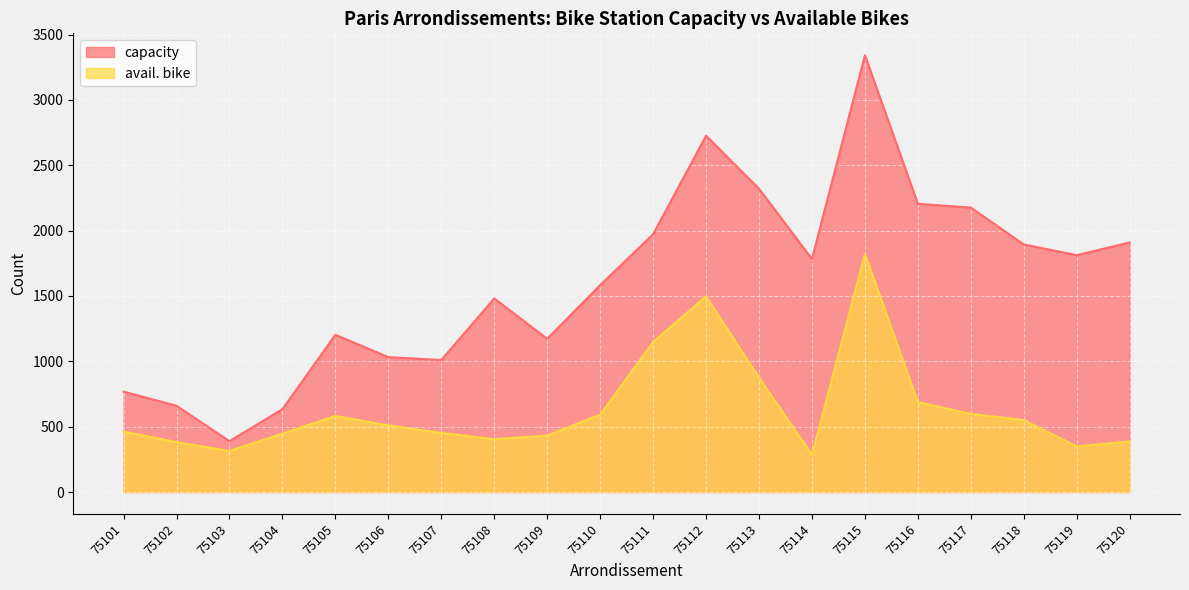

Reading left to right, extract all data points from this chart.

capacity: 768	660	389	634	1203	1032	1010	1481	1172	1583	1972	2726	2320	1783	3342	2205	2176	1894	1812	1909
avail. bike: 463	382	314	447	582	510	452	404	432	592	1148	1497	875	285	1821	688	598	550	349	387